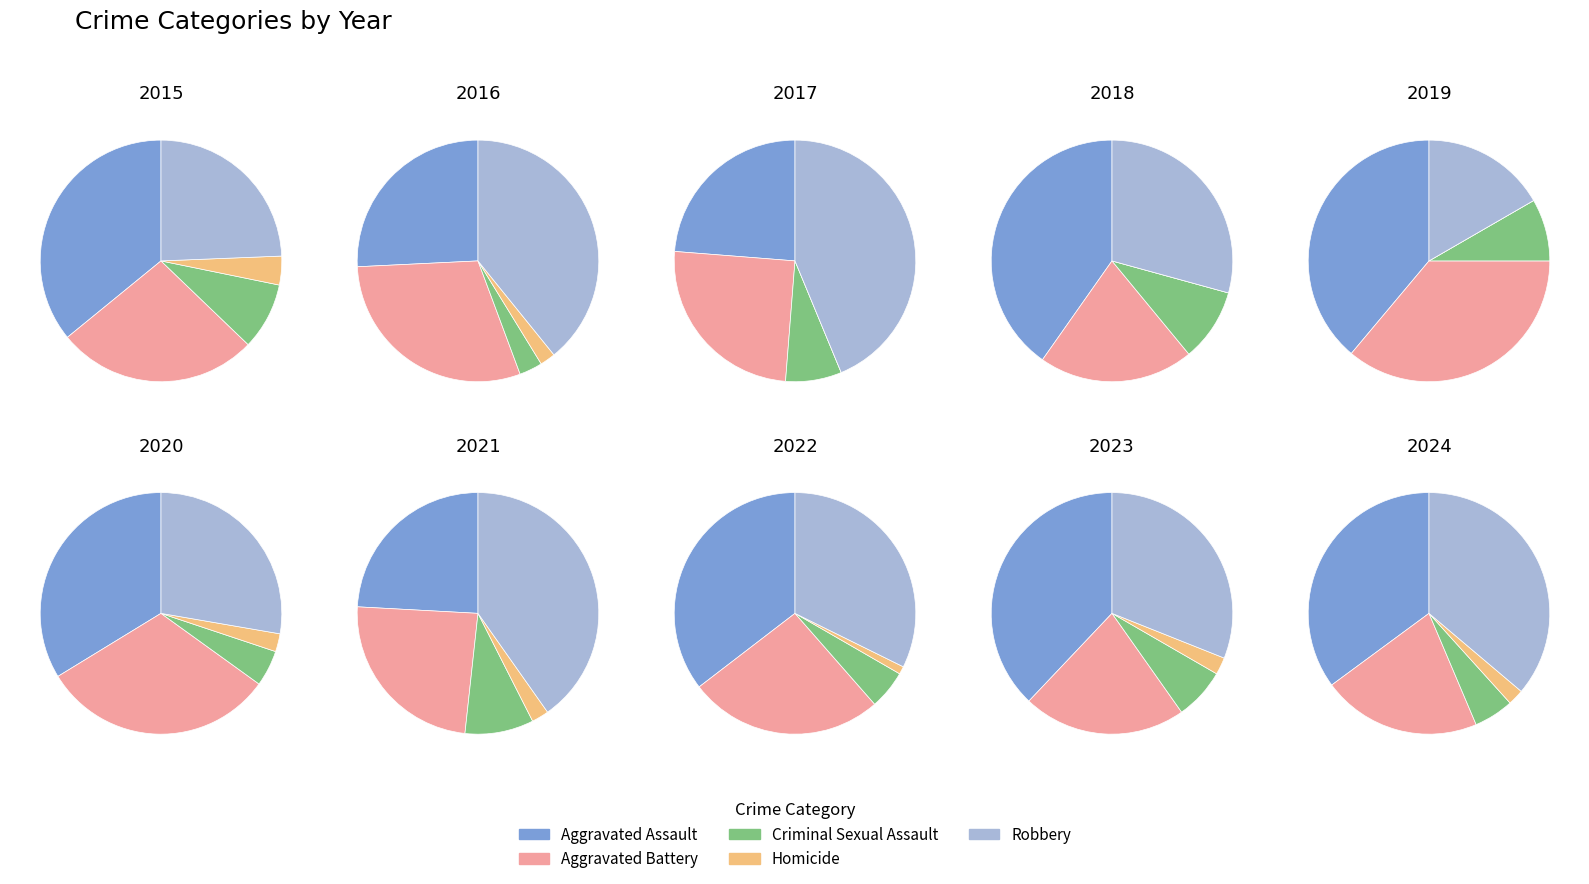

How much of the chart is everything except 2?

93.3%